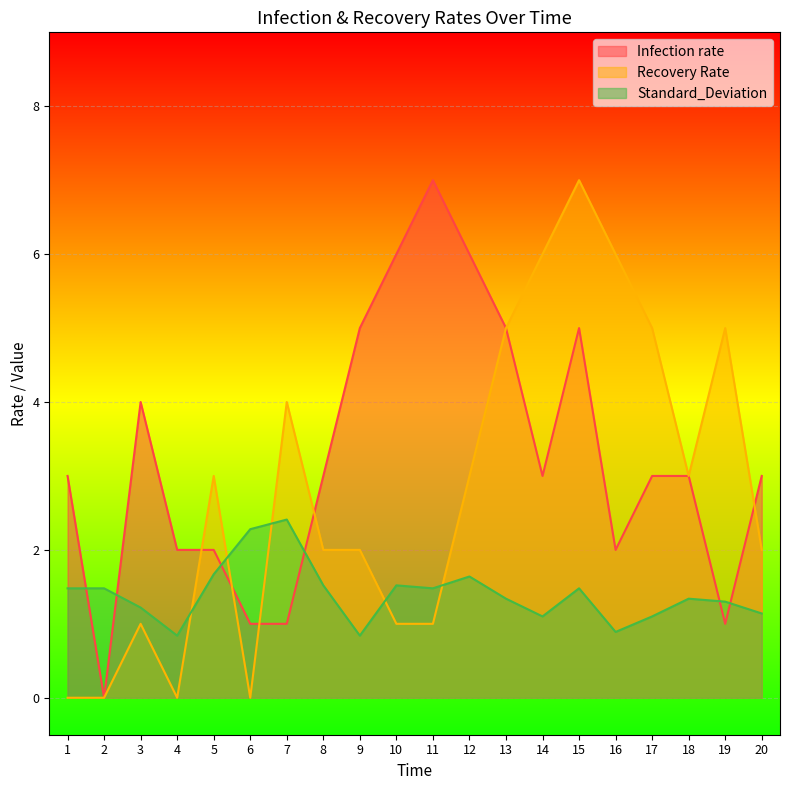

Which category has the highest value in the Infection rate series?

11